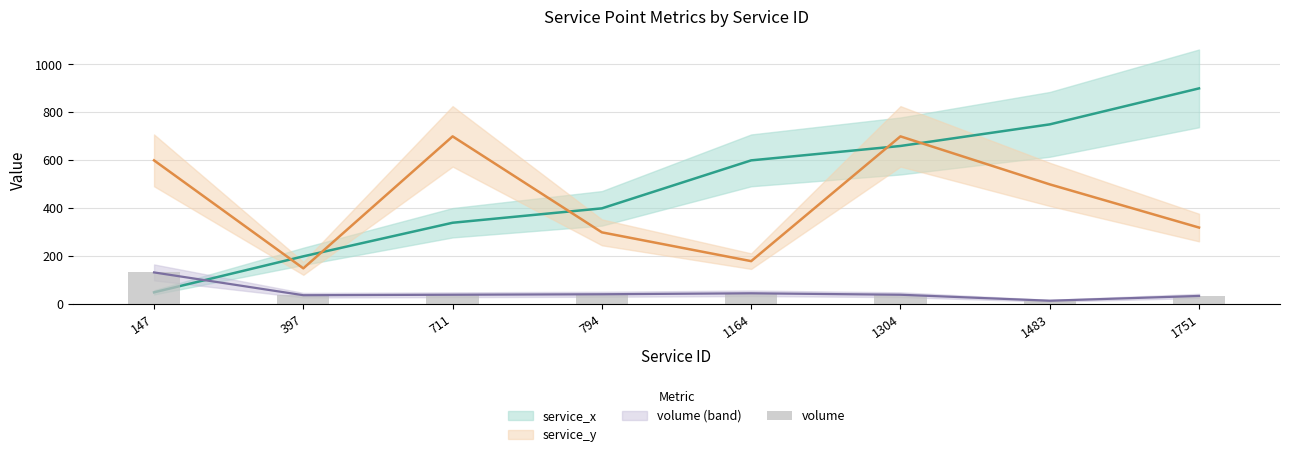

Is it true that the value at 147 is 49?

False